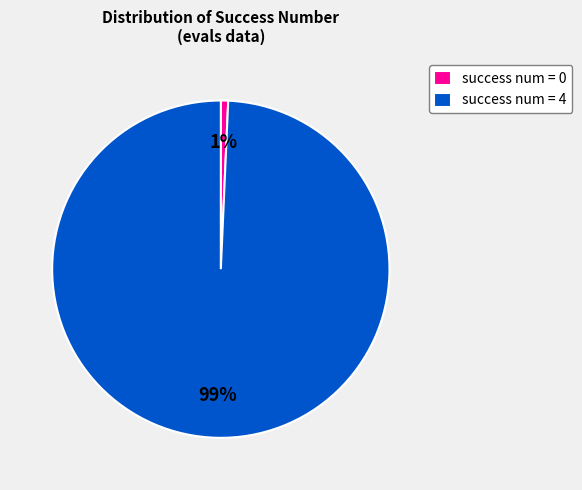

True or false: success num = 4 accounts for 99% of the total.

True